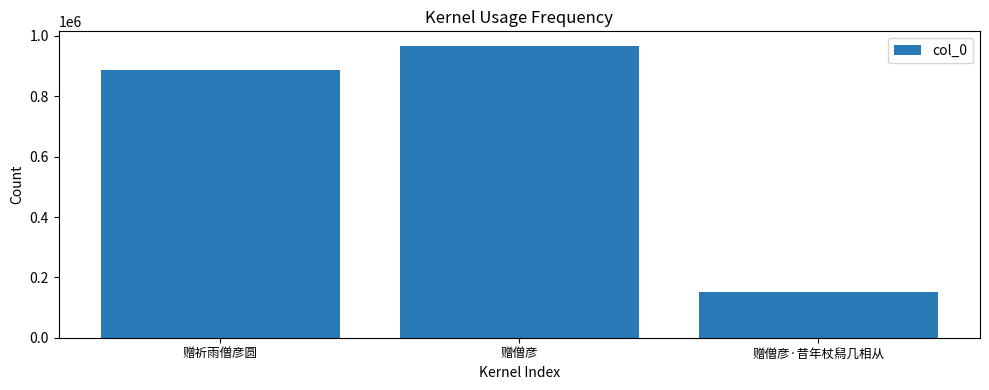

List the labels in order of value, smallest first.

赠僧彦·昔年杖舄几相从, 赠祈雨僧彦圆, 赠僧彦